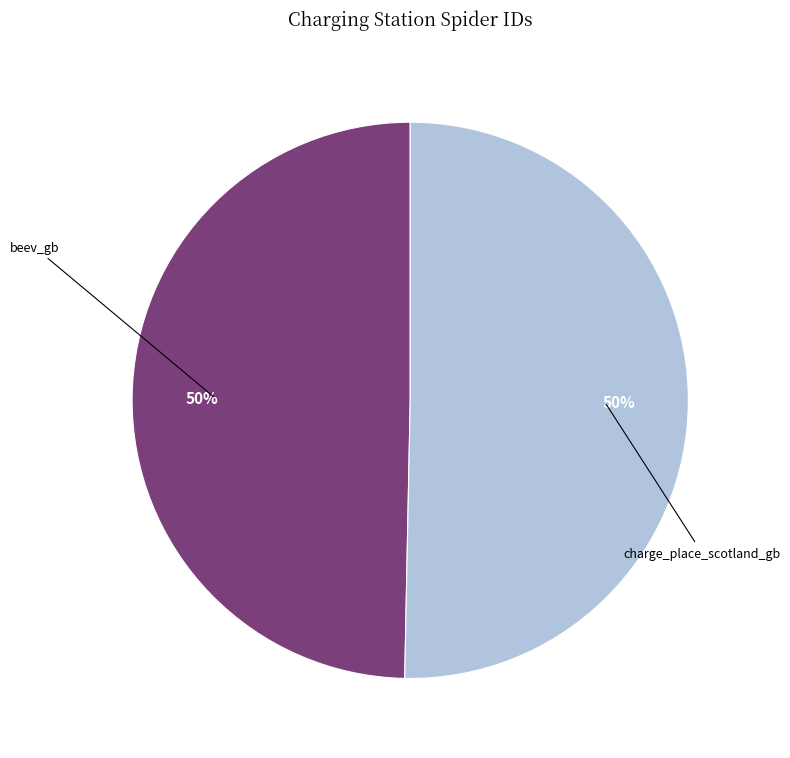

To the nearest percent, what is the average slice percentage?

50%